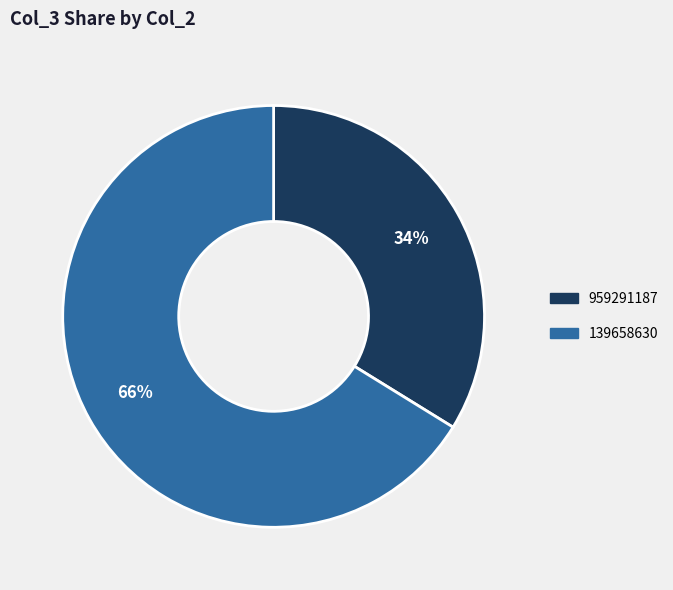

What is the largest slice in the pie chart?

139658630